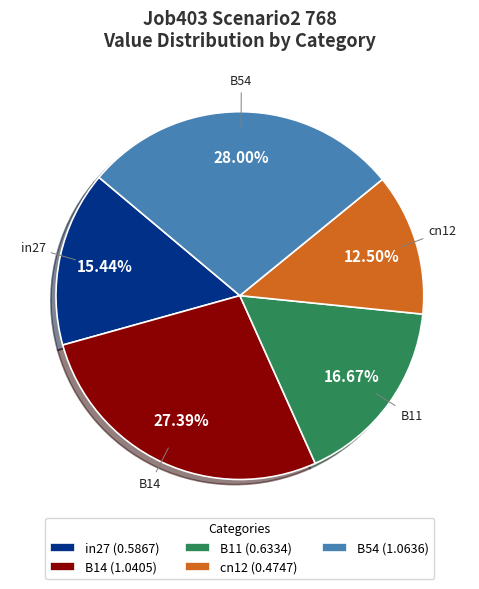

Does B11 account for over 50% of the chart?

No